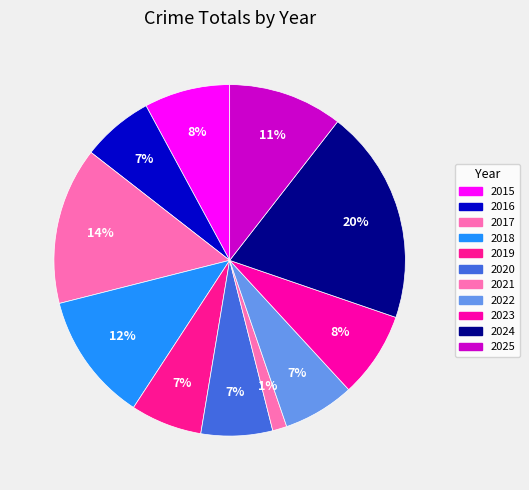

Which category has the smallest portion of the pie?

2021